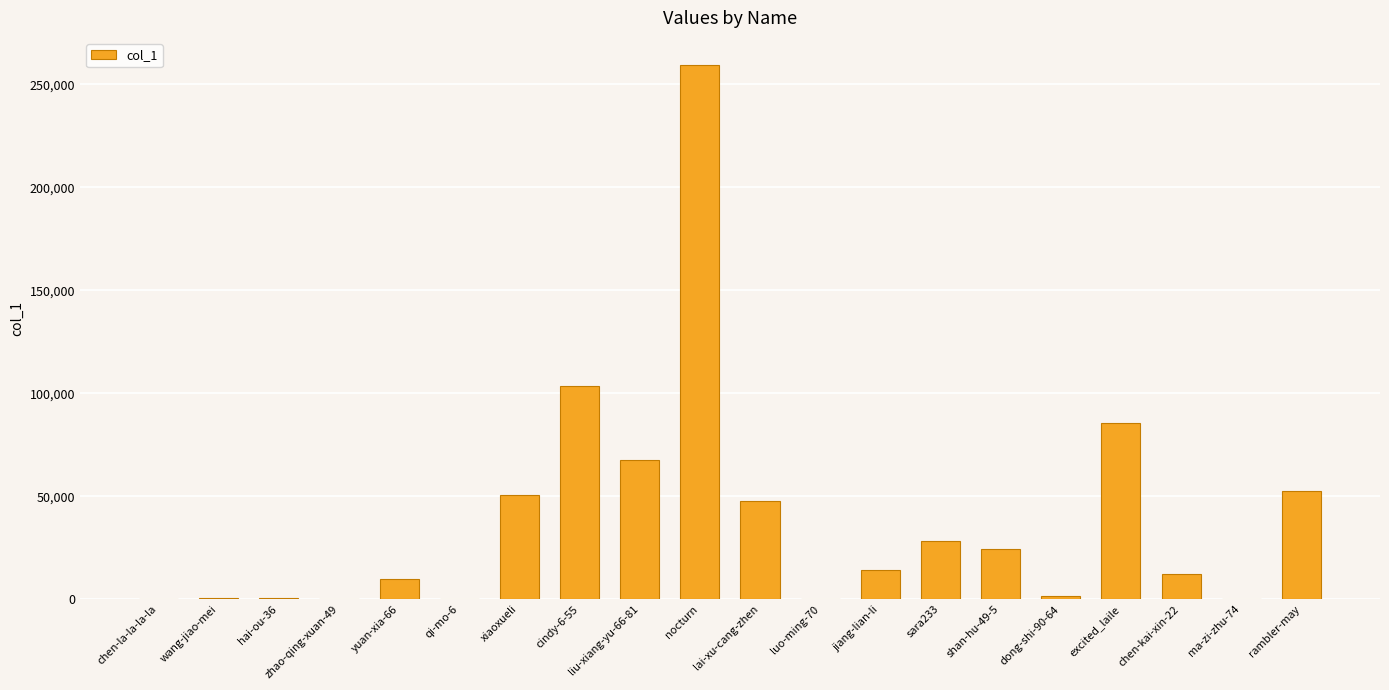

Are the bars horizontal?

No